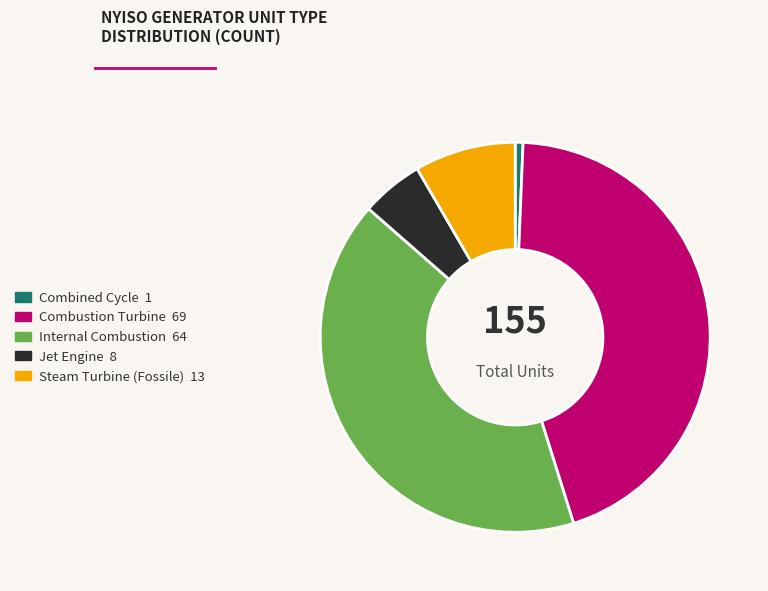

Is there any slice that represents more than half of the pie?

No